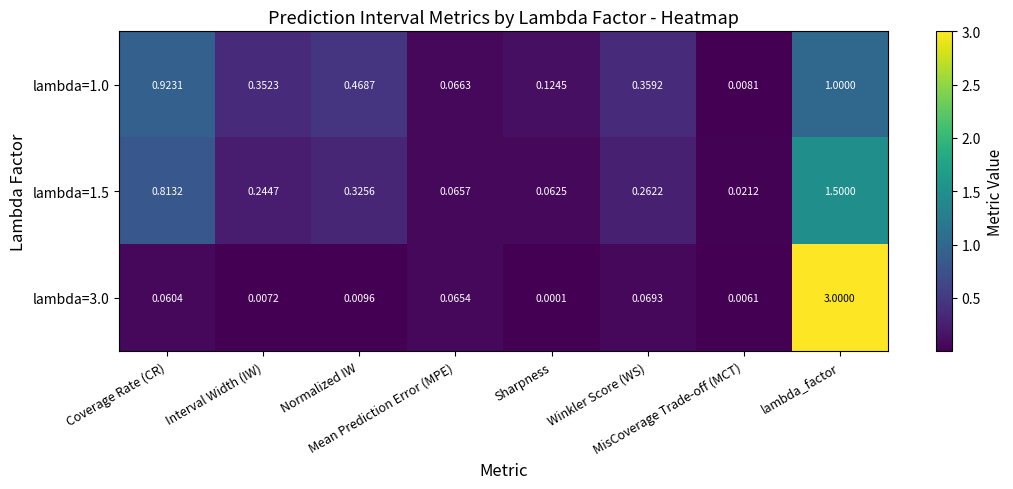

What is the difference between the highest and lowest values at Interval Width (IW)?

0.3